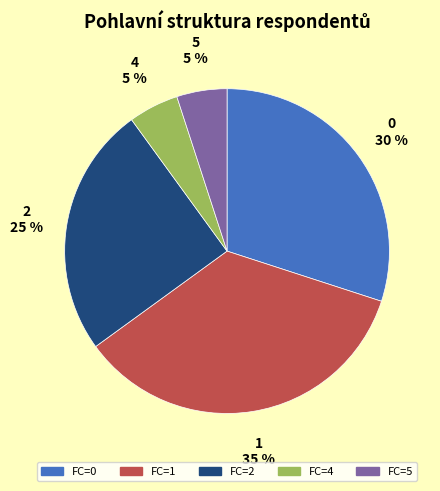

Is it true that FC=4 is 5% of the pie?

True